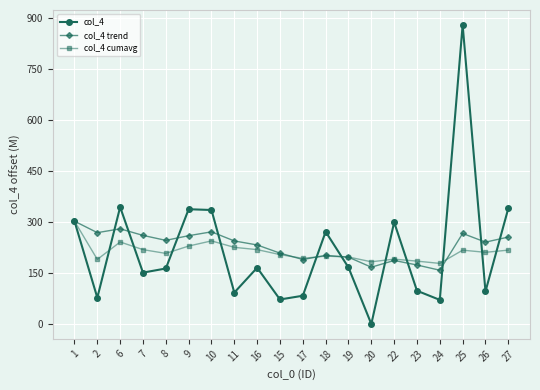

Which series changed the most between 8 and 24?

col_4